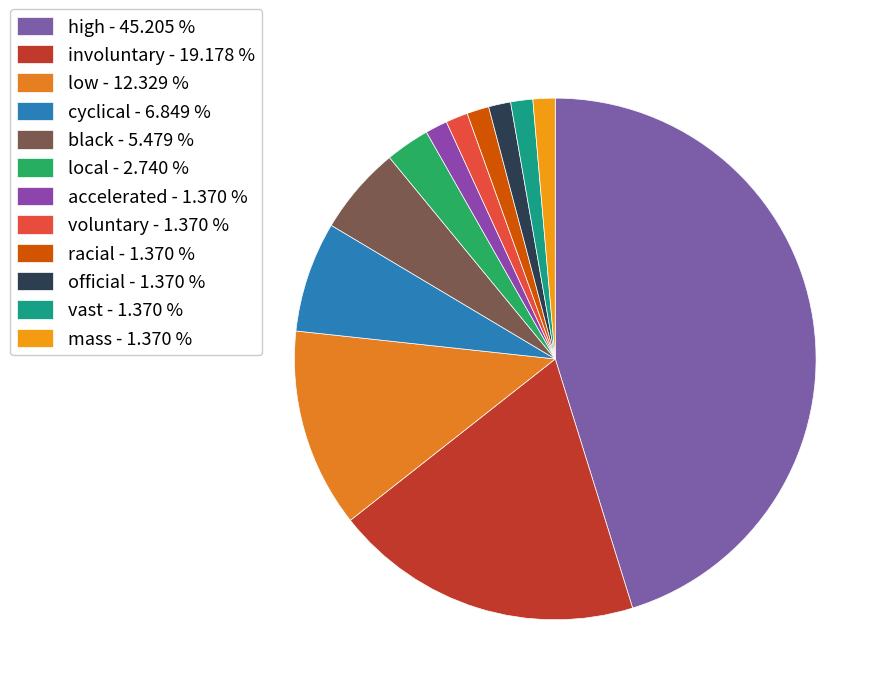

What is the total percentage of local and black?

8.2%